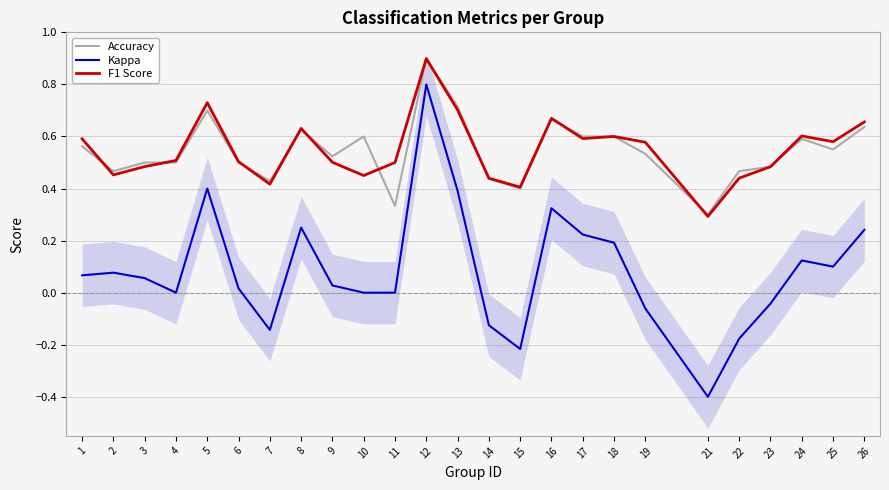

Between 24 and 15, which is larger?

24